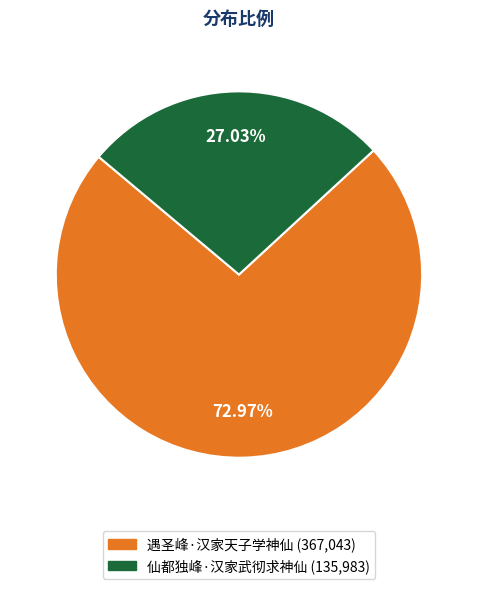

Which category has the smallest portion of the pie?

仙都独峰·汉家武彻求神仙